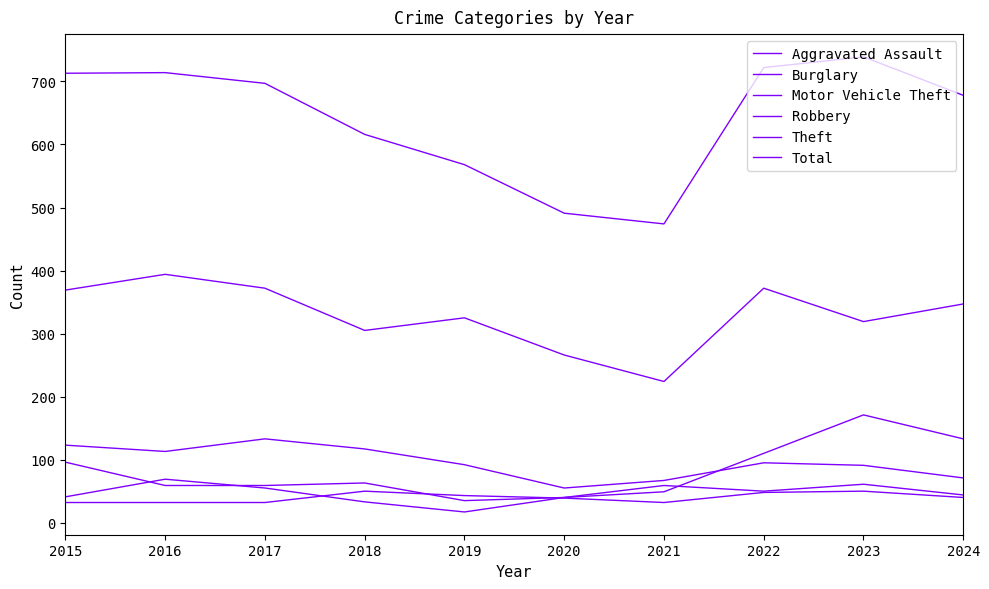

Which has a higher value, 2022 or 2023?

2023